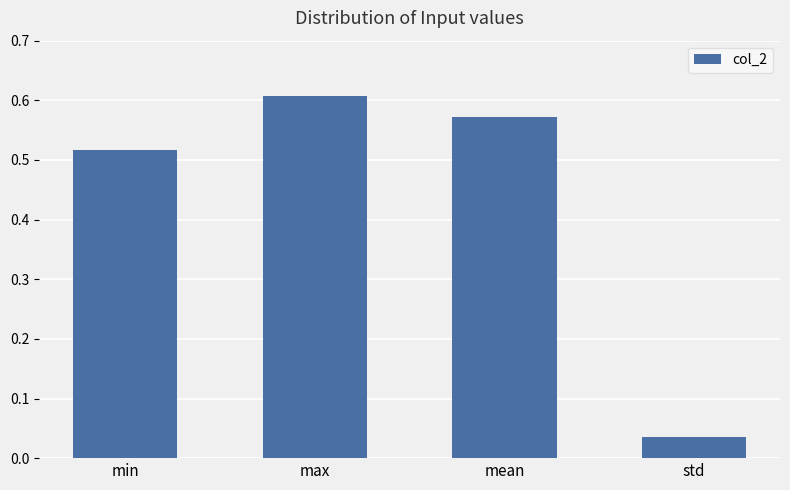

True or false: the data shows 1.0 at max.

False